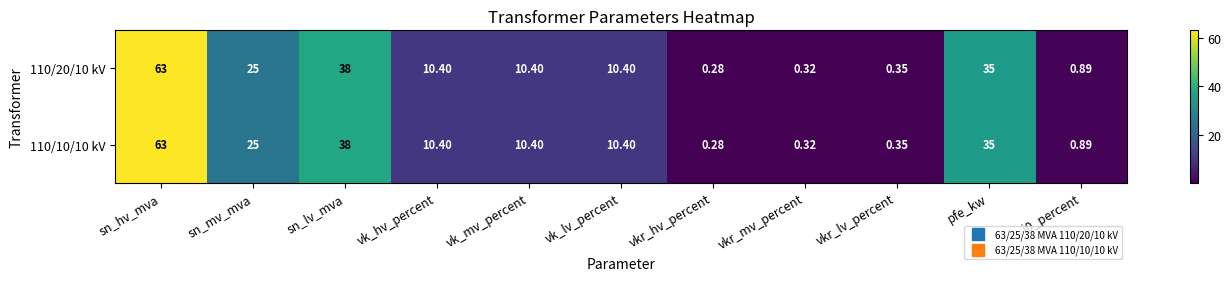

At which label does 110/20/10 kV first exceed 10?

sn_hv_mva